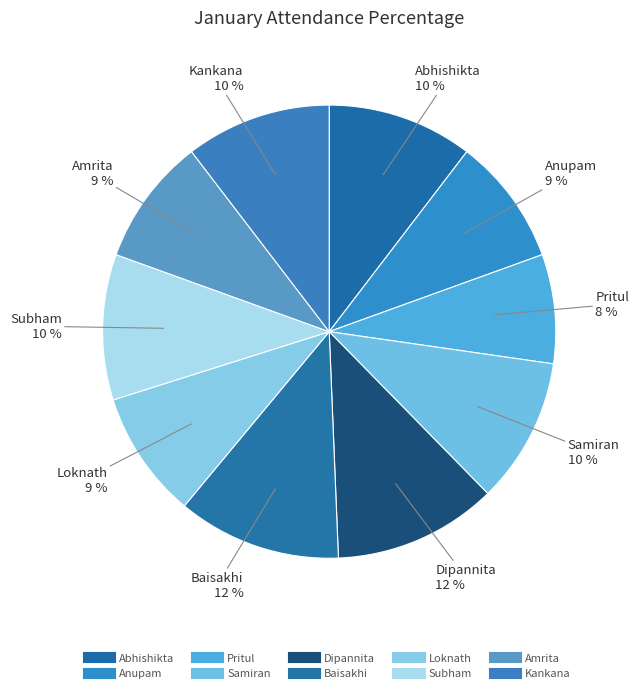

To the nearest percent, what is the combined percentage of Abhishikta and Amrita?

19%